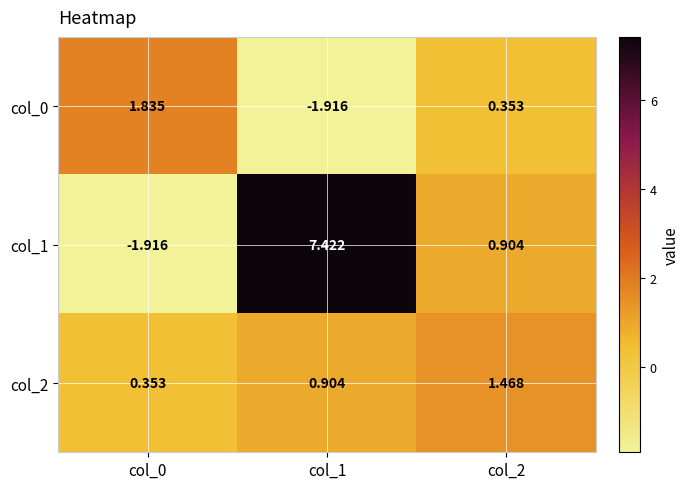

At how many categories does at least one series exceed 0?

3